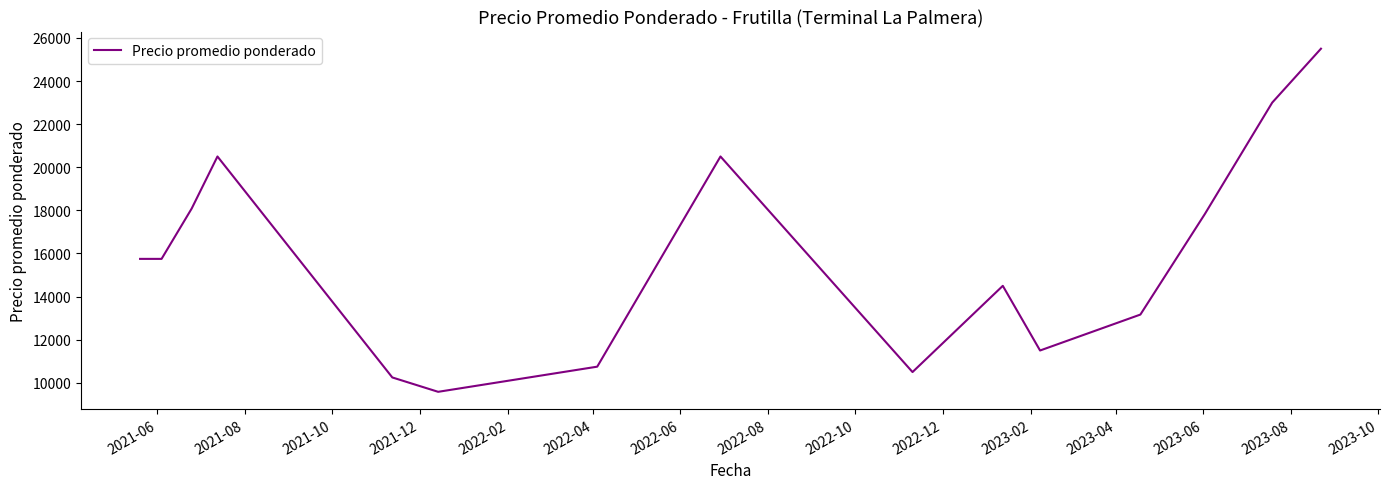

What is the average value?

15811.1